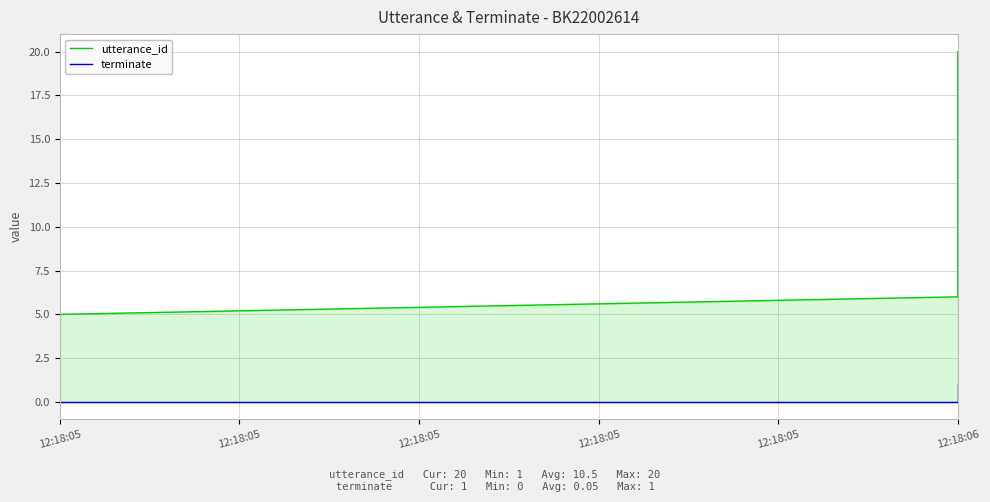

Is it true that utterance_id equals 7 at 12:18:05?

False